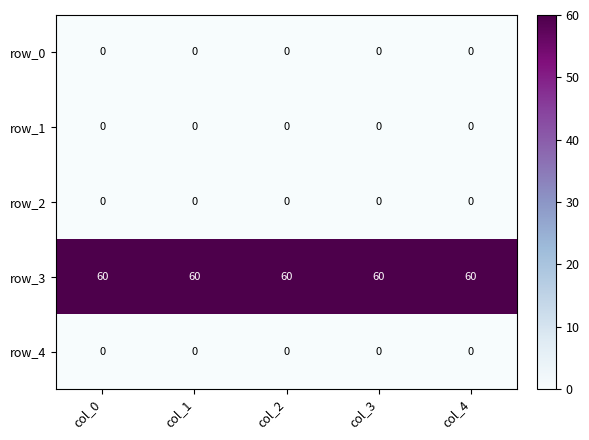

What is the difference between the highest and lowest values at col_4?

60